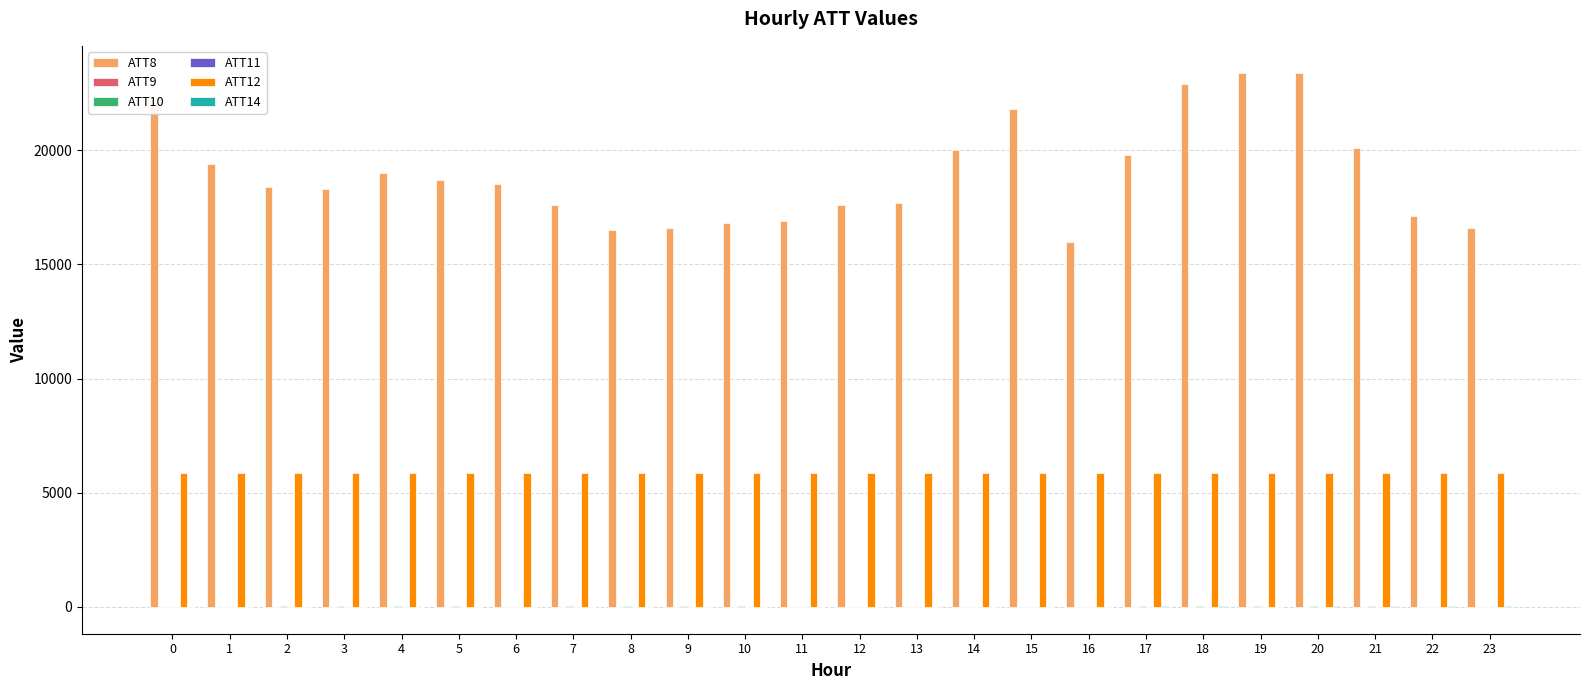

How many groups of bars are there?

24